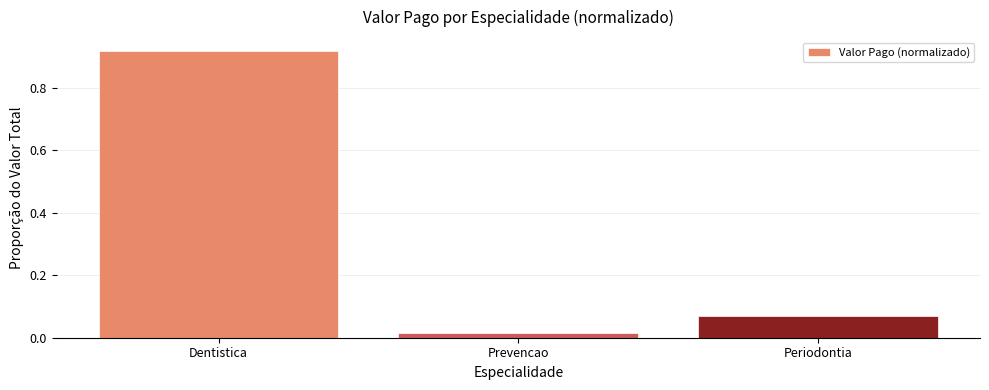

List the labels in order of value, smallest first.

Prevencao, Periodontia, Dentistica